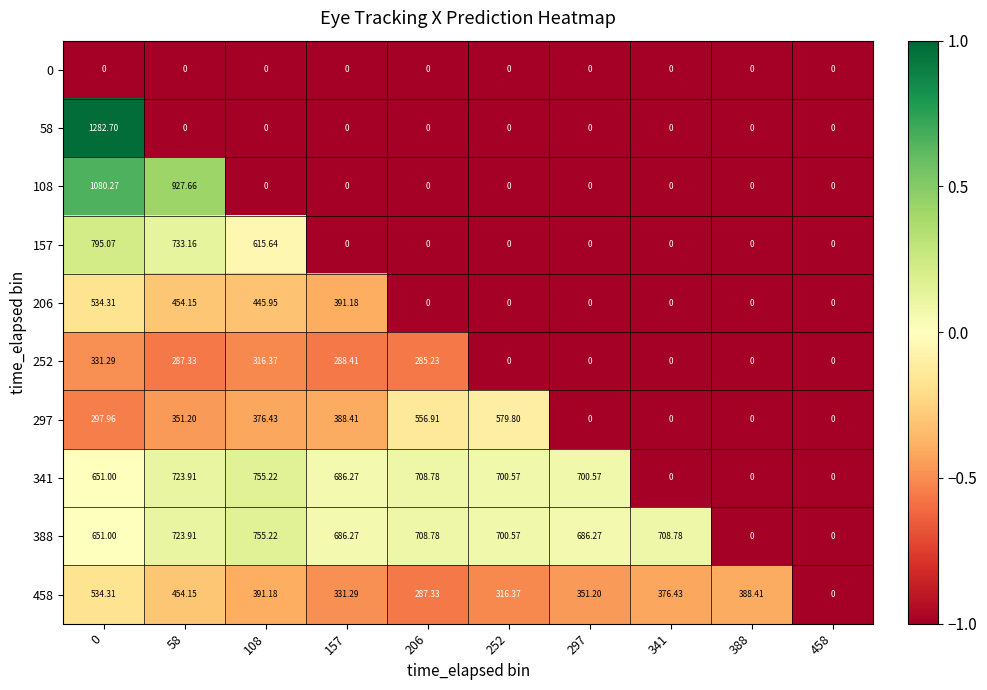

Is the value of 341 at 108 greater than the value of 157 at 206?

Yes